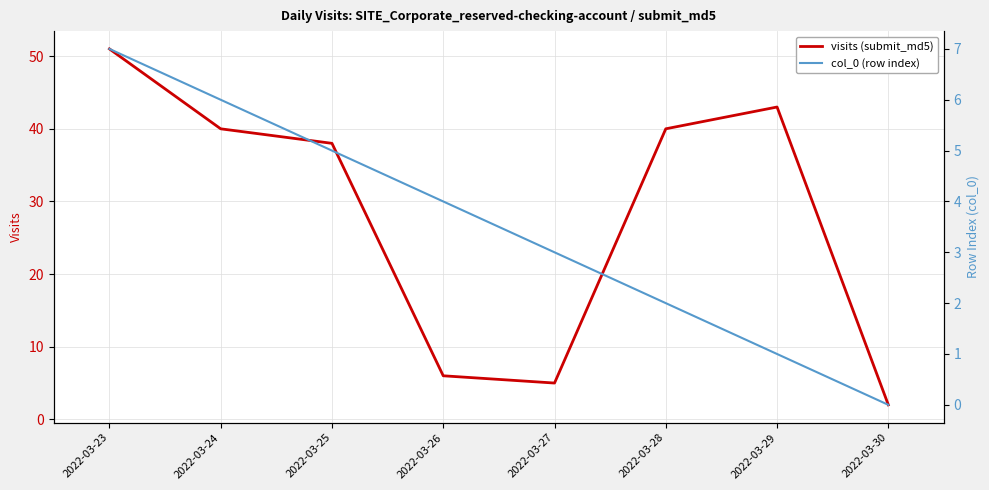

Where is col_0 (row index) nearest to the value 3?

2022-03-27